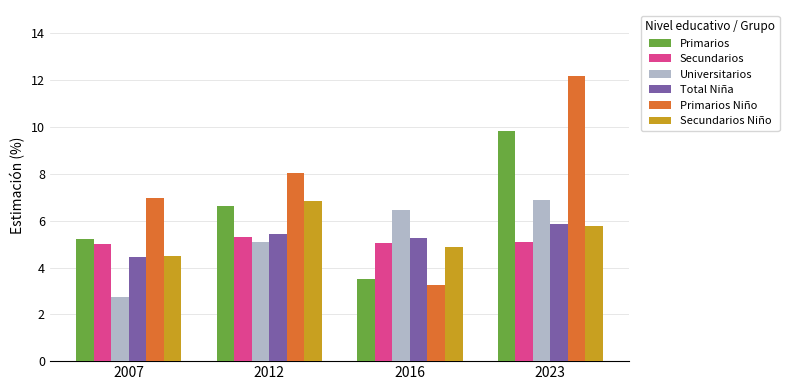

What is the average value of the Secundarios Niño series?

5.5